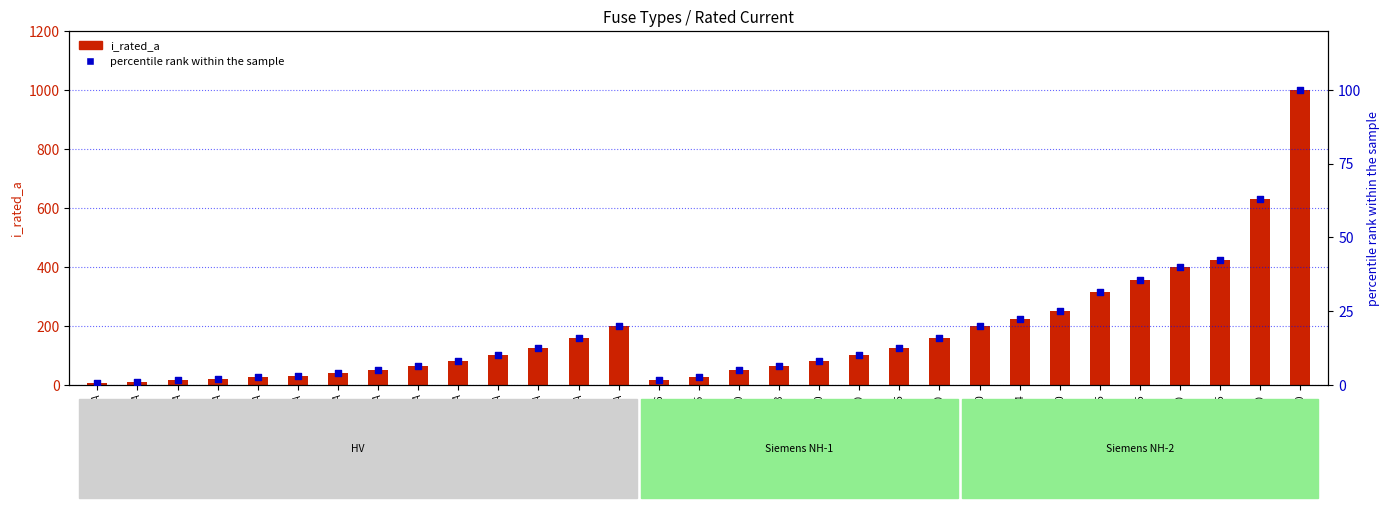

Which series has the largest total across all categories?

i_rated_a